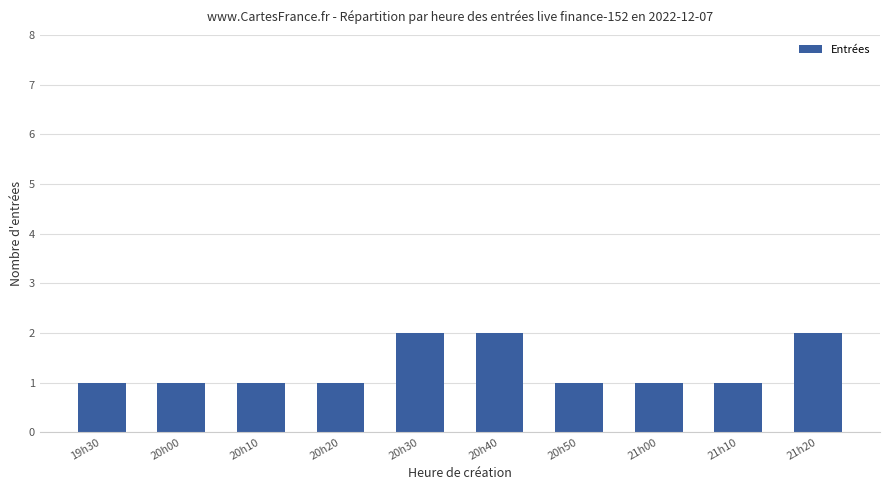

What is the change in value from 19h30 to 20h40?

+1